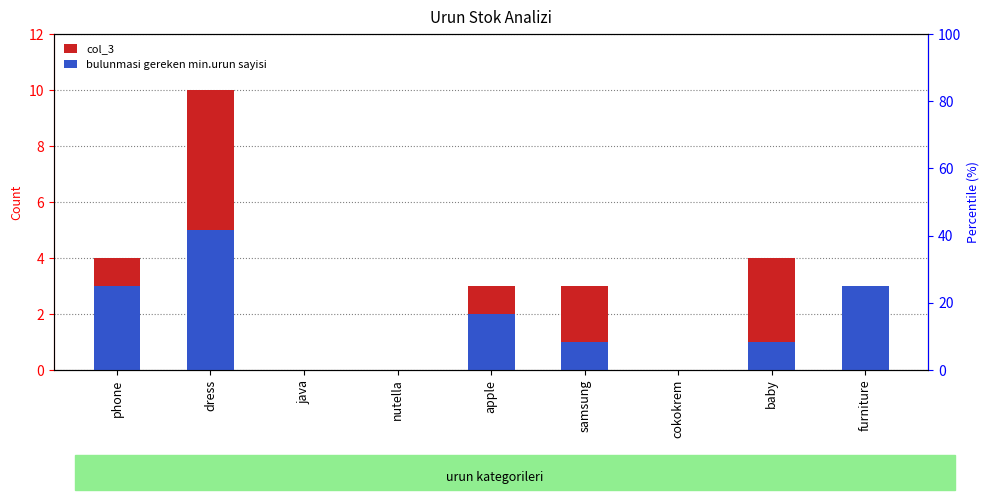

What is the sum of all col_3 values?

24